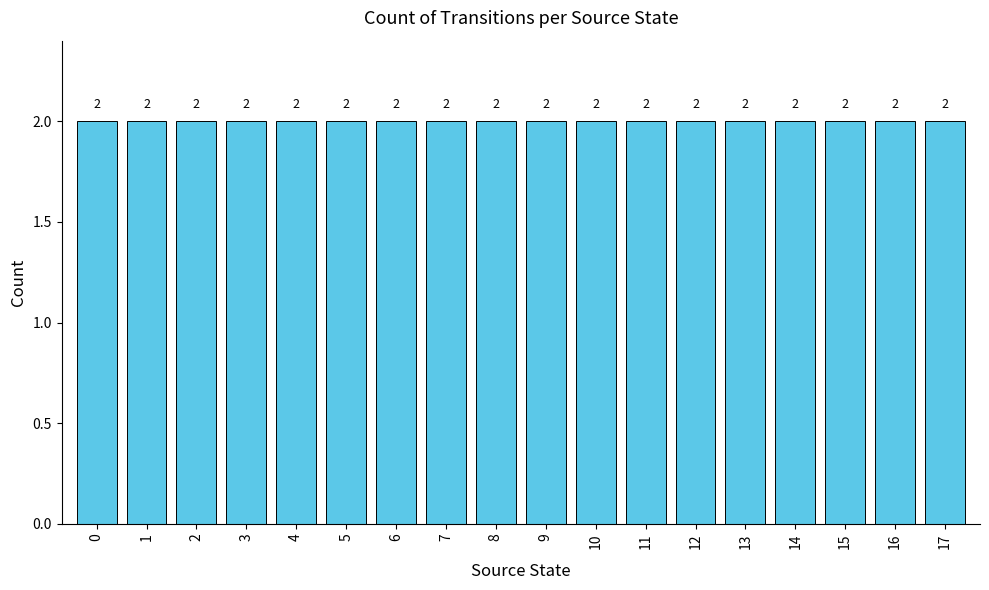

Where is the data nearest to the value 22?

8